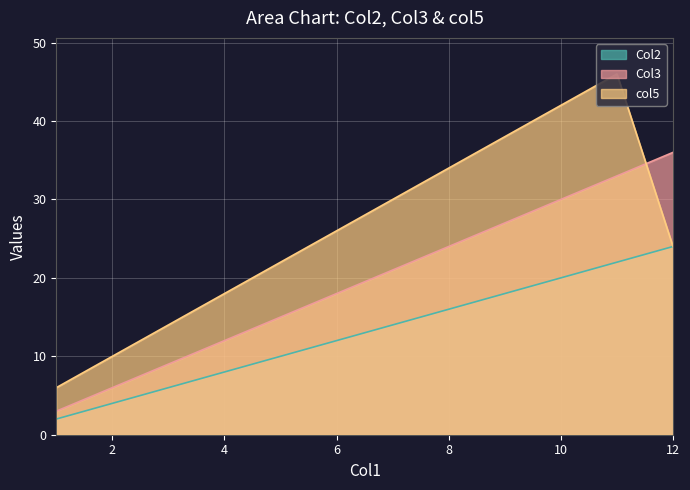

Which series has the largest total across all categories?

col5